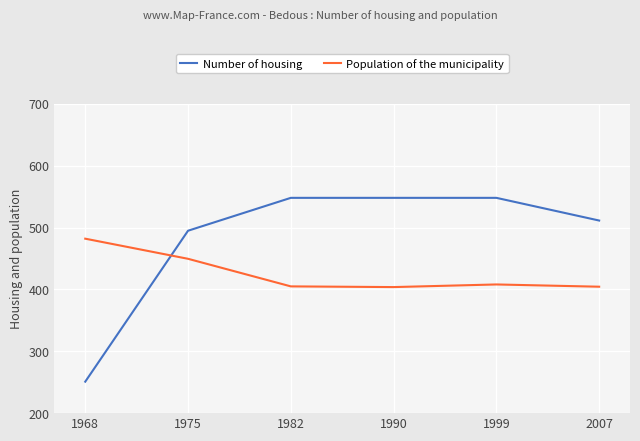

At which label does Population of the municipality first exceed 408?

1968